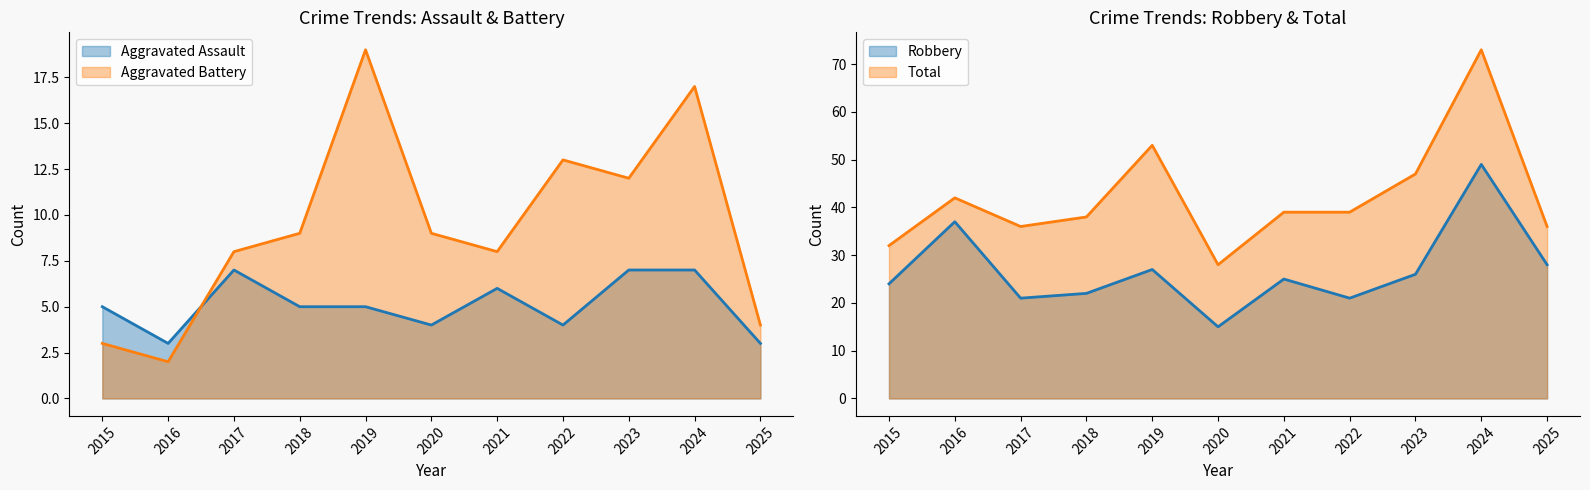

At which label does Robbery first exceed 25?

2016